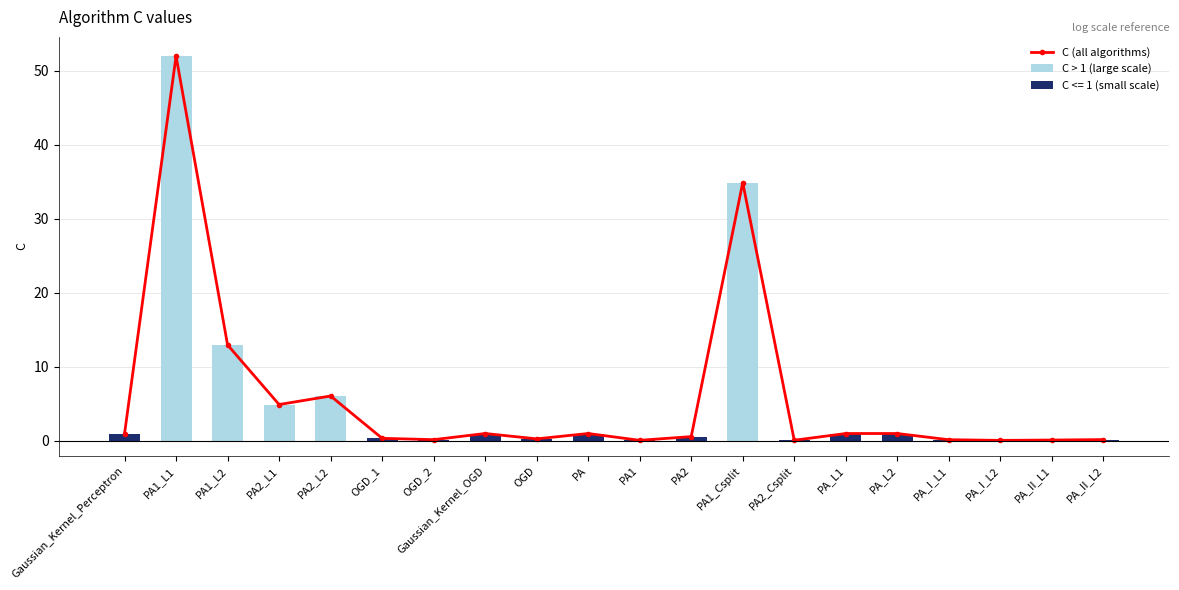

Between PA_I_L1 and Gaussian_Kernel_OGD, which is larger?

Gaussian_Kernel_OGD